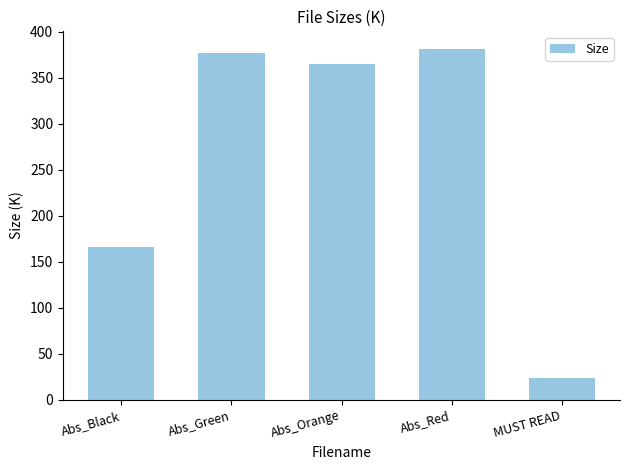

How many data points are less than 364?

2